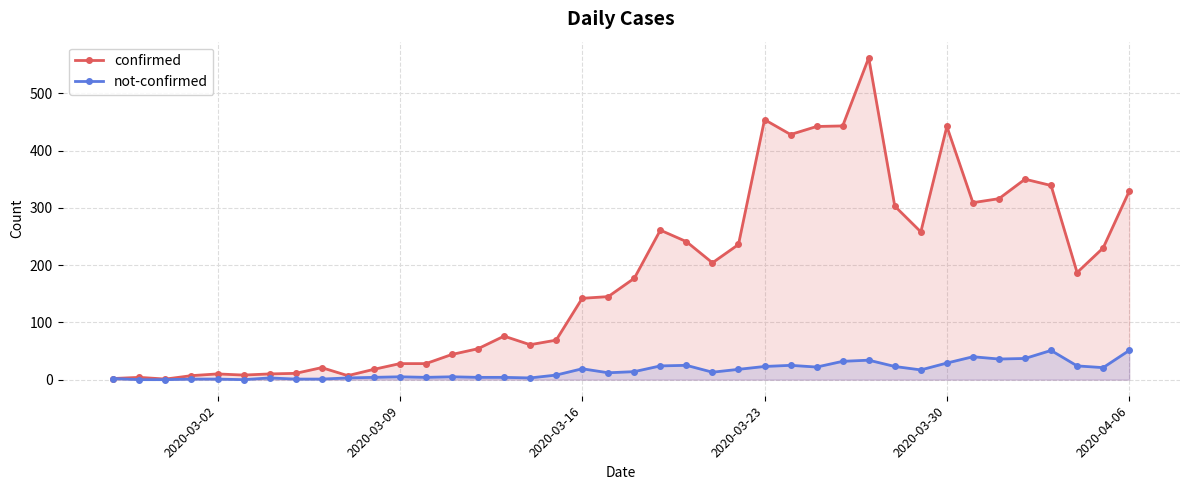

What is the highest value of the confirmed series?

562